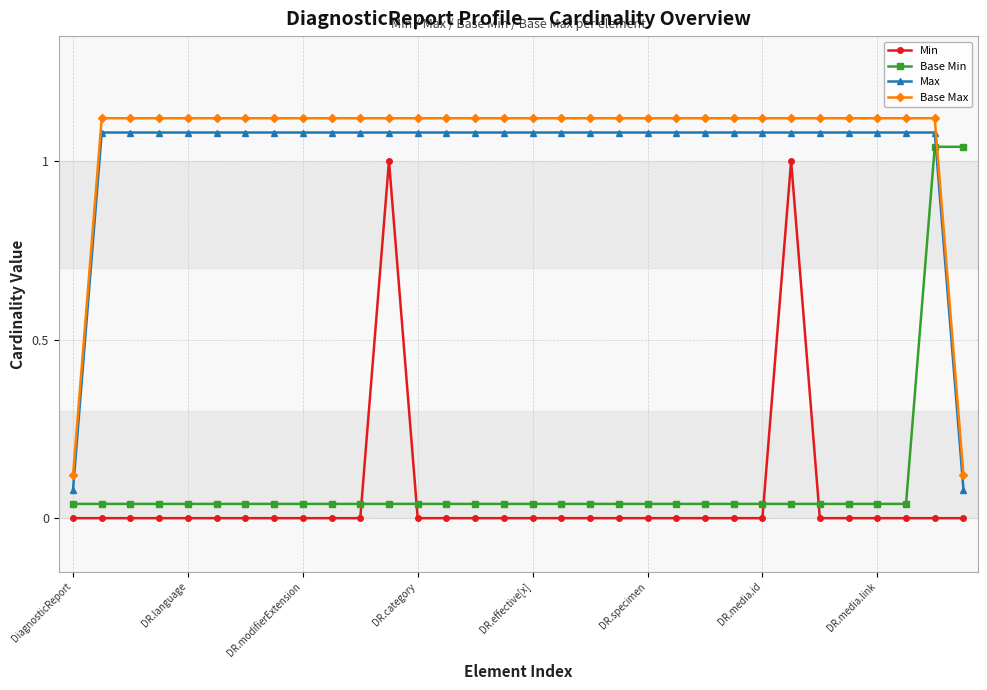

True or false: Min and Max cross at least once.

False